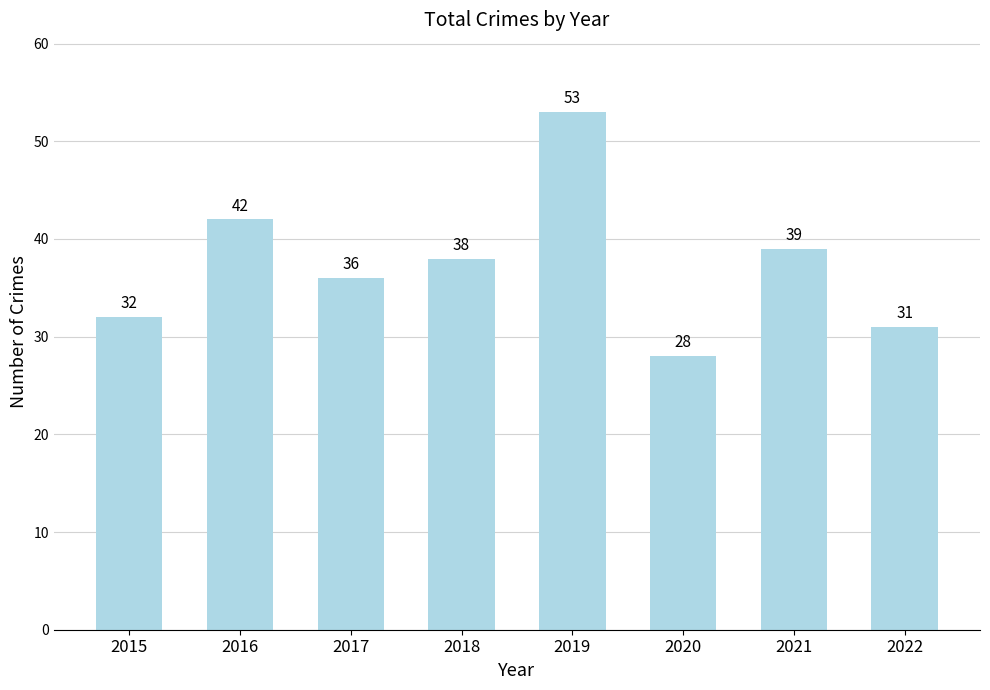

The value at 2016 is 42. True or false?

True